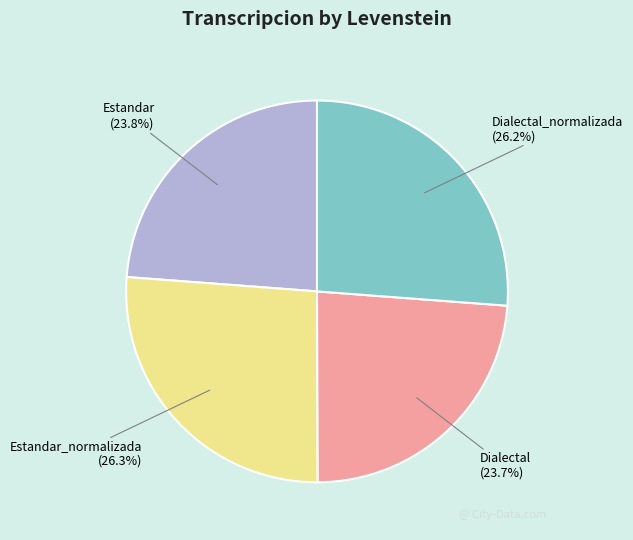

How much of the chart is everything except Estandar_normalizada?

73.7%